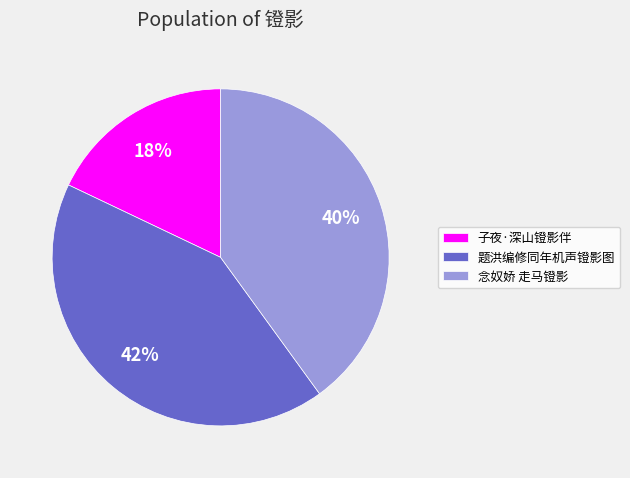

Is it true that 念奴娇 走马镫影 is 46% of the pie?

False